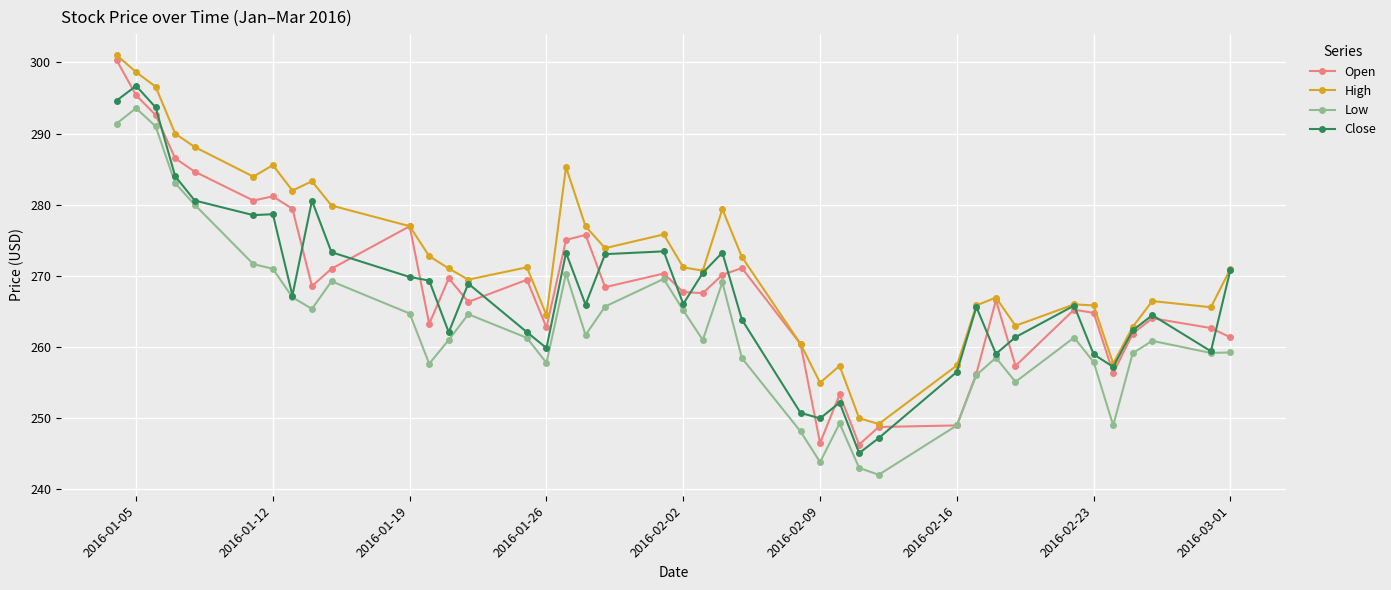

Which series has the largest total across all categories?

High